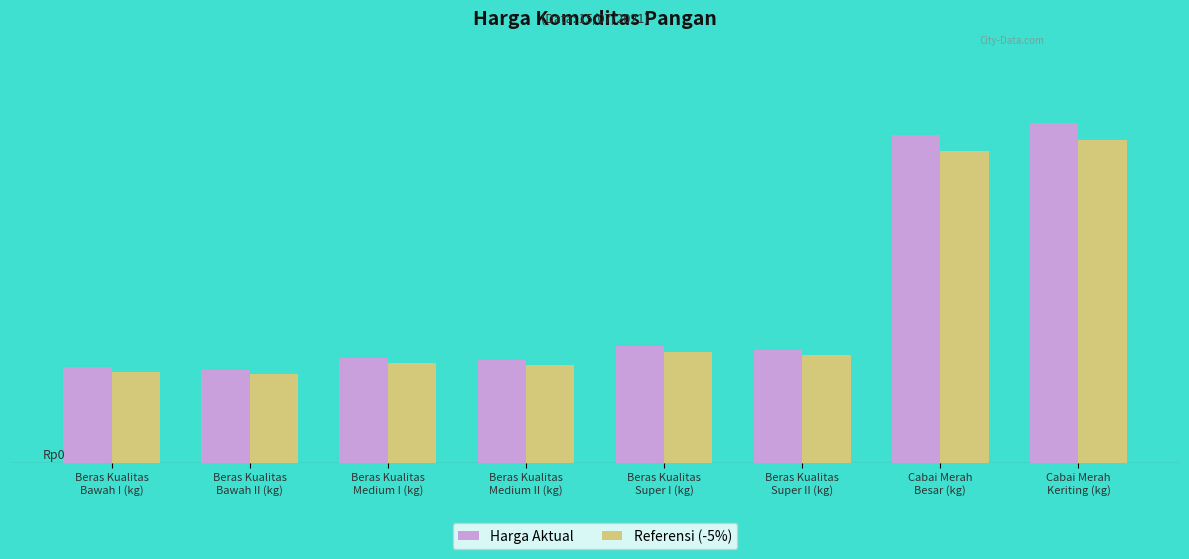

Which series changed the most between Beras Kualitas
Super I (kg) and Beras Kualitas
Super II (kg)?

Harga Aktual